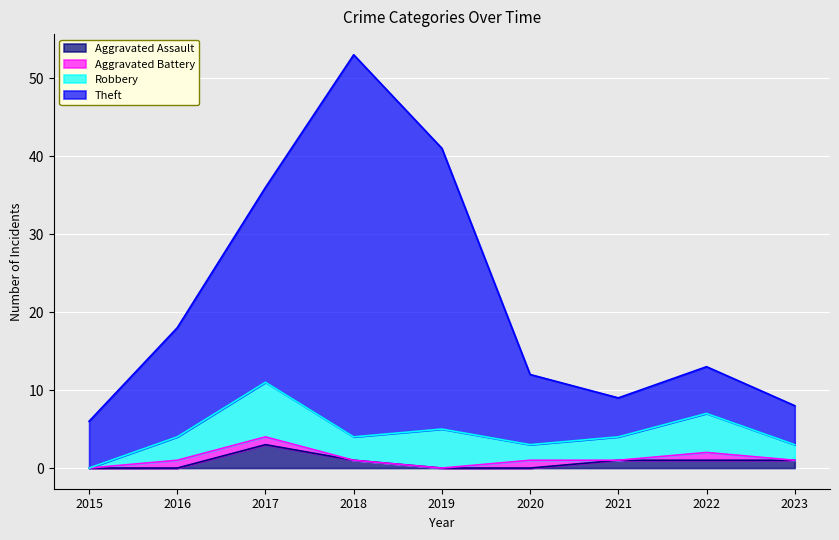

True or false: Theft has more than 2 interior local peaks.

False